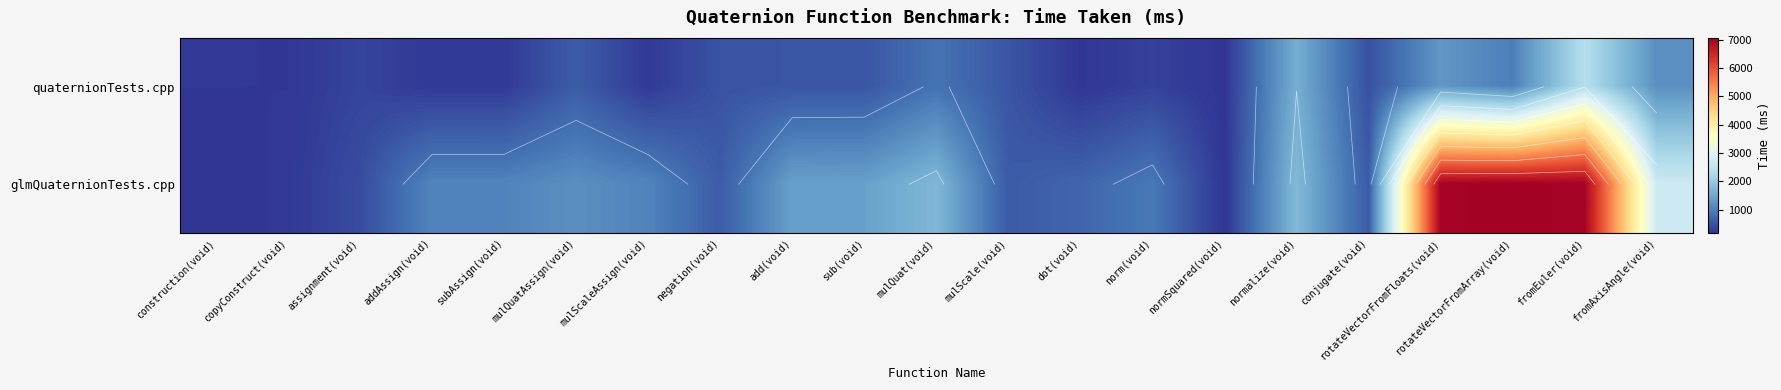

At which label does glmQuaternionTests.cpp reach its minimum?

construction(void)